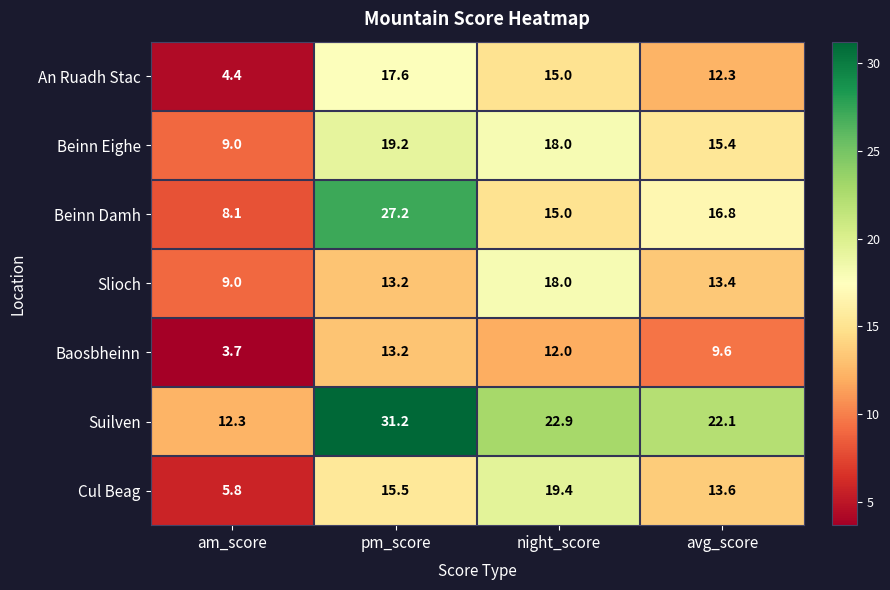

Which series has the largest range (max minus min)?

Beinn Damh